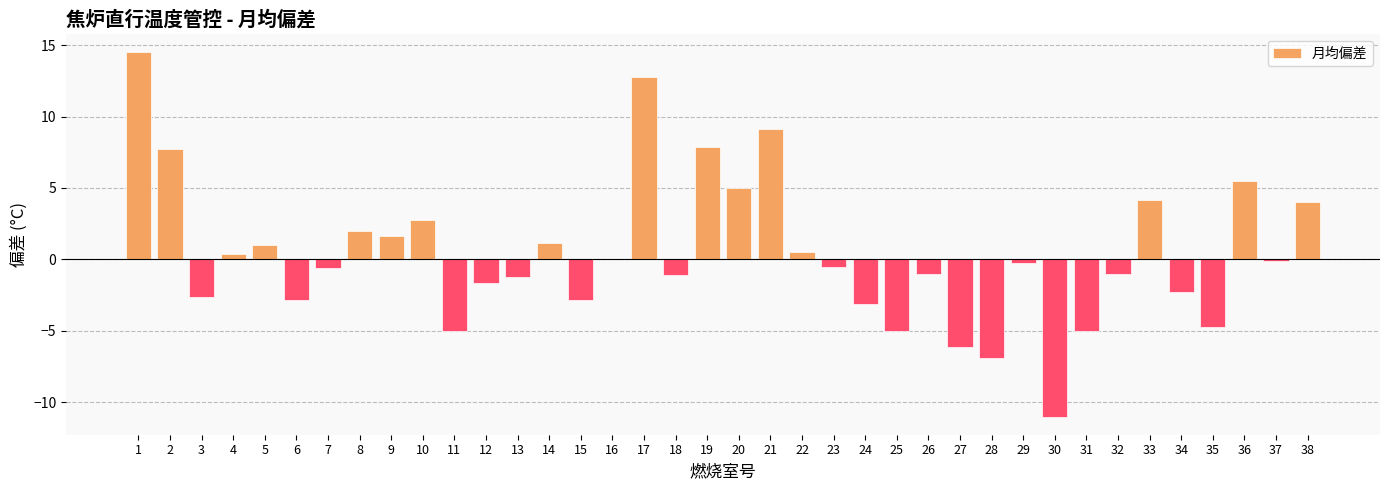

What is the greatest value displayed?

14.5